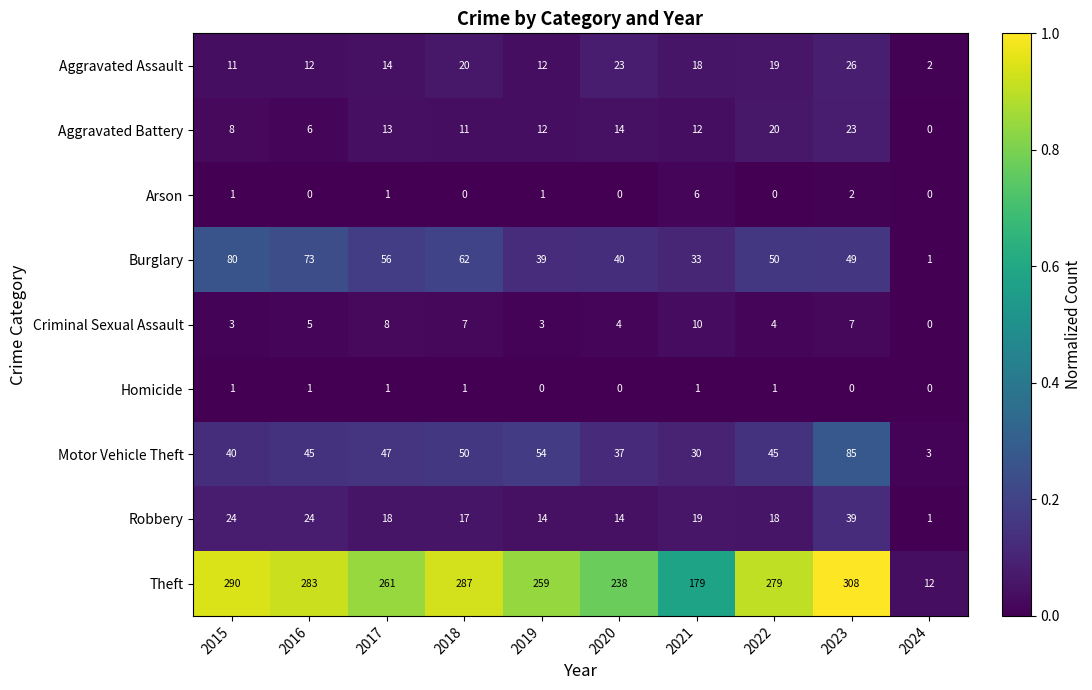

Read the Burglary value at 2015.

80